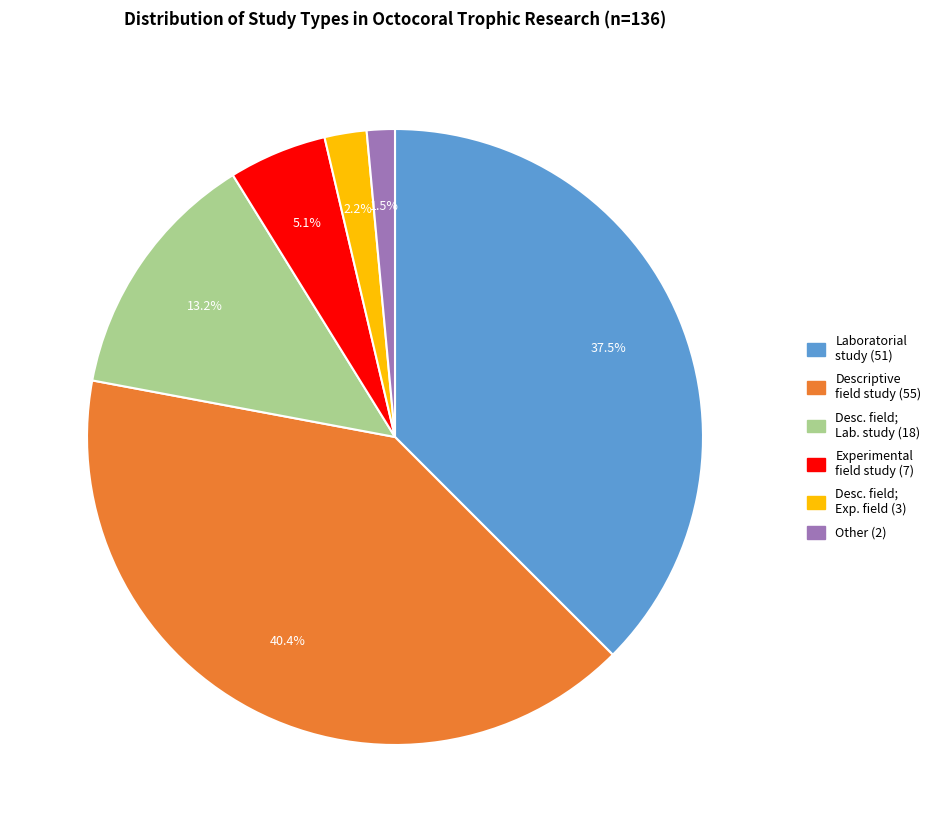

Is there a majority slice in this chart?

No